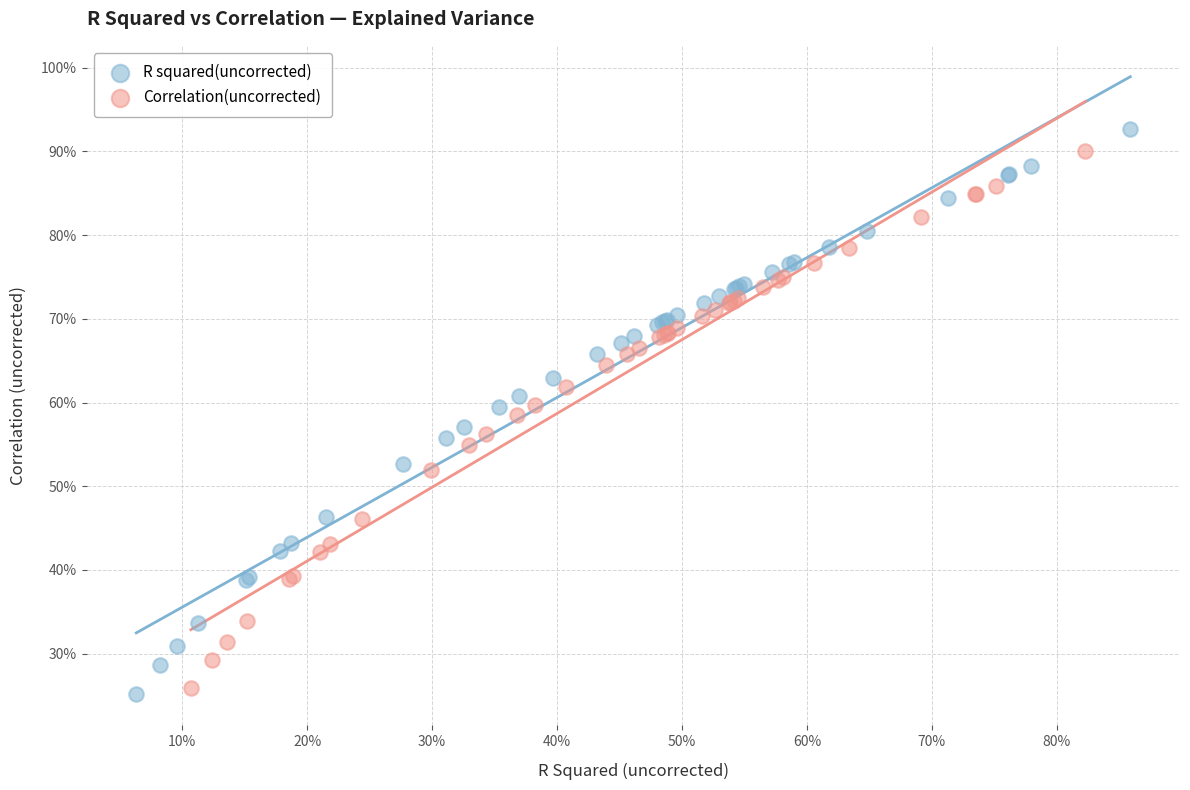

What are all the series names shown in the legend?

R squared(uncorrected), Correlation(uncorrected)